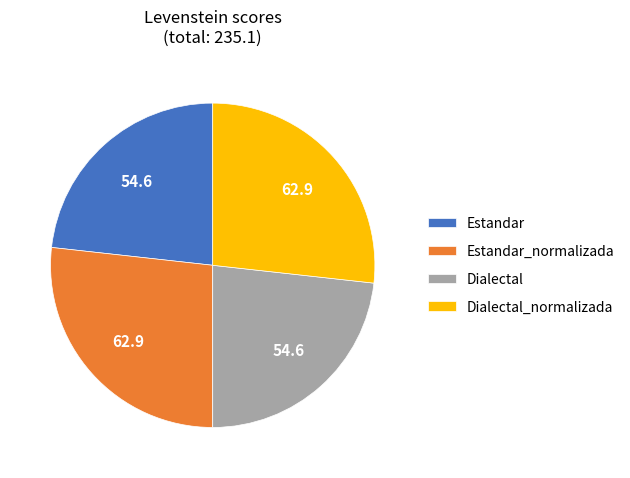

Is Estandar_normalizada the majority of the pie?

No